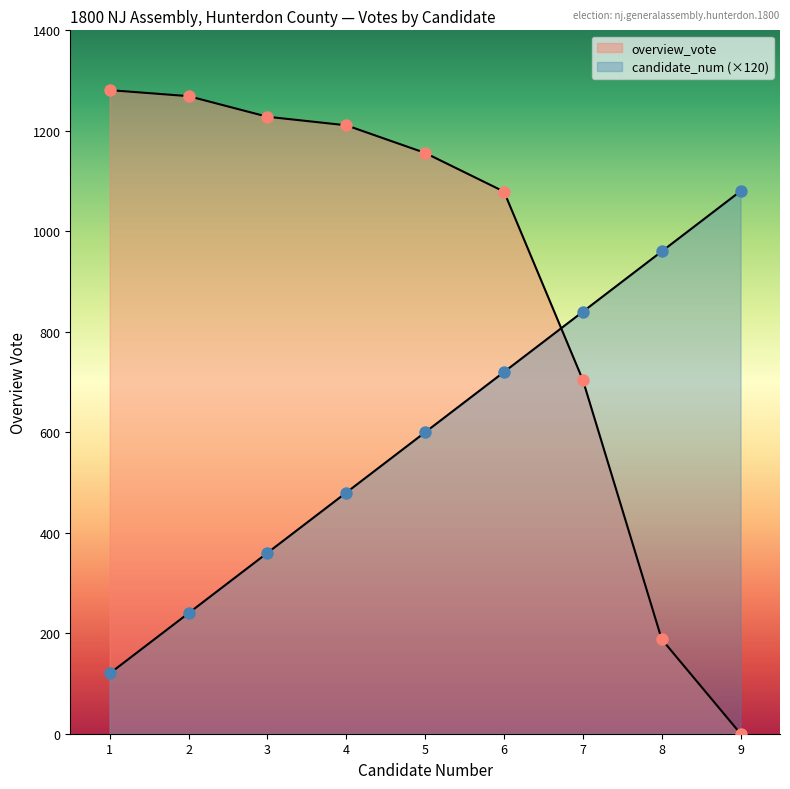

How many lines are shown in the chart?

2